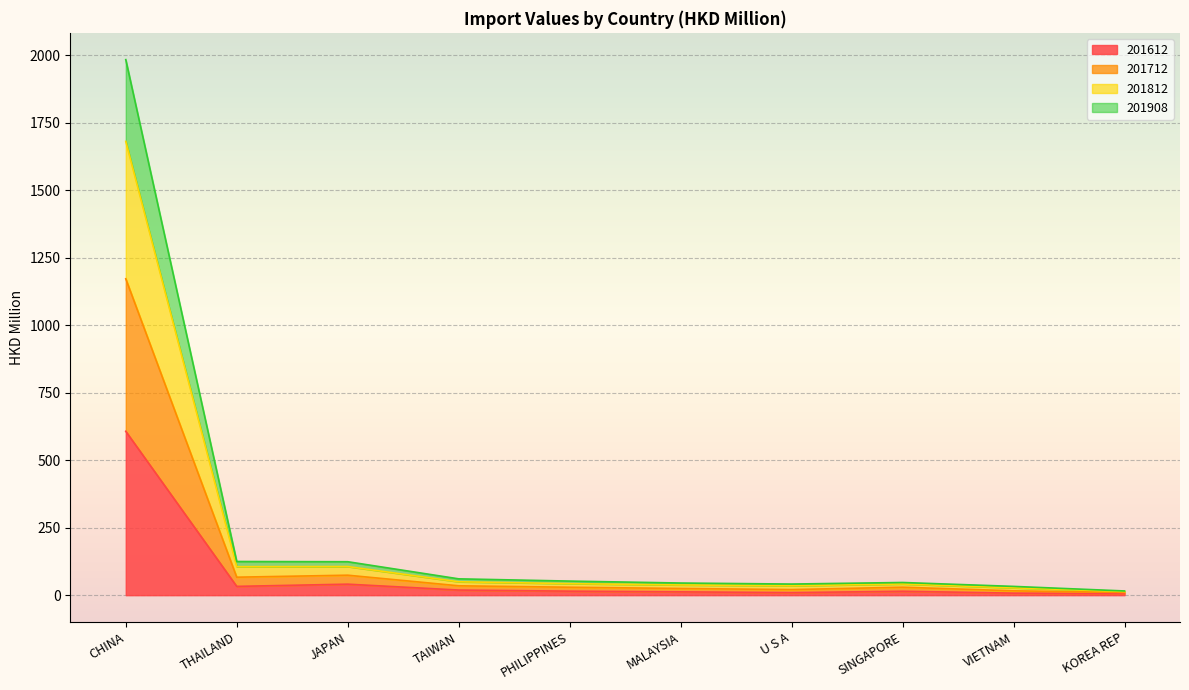

In 201712, how many points are lower than both neighbors (excluding endpoints)?

2